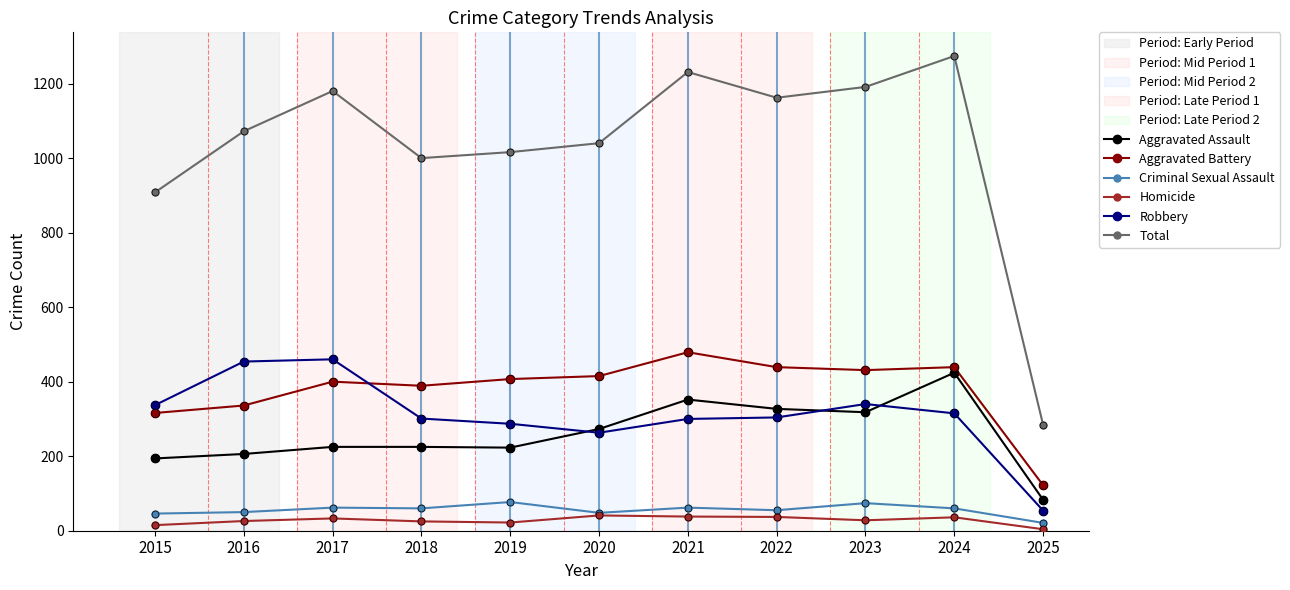

Which series has the largest total across all categories?

Total